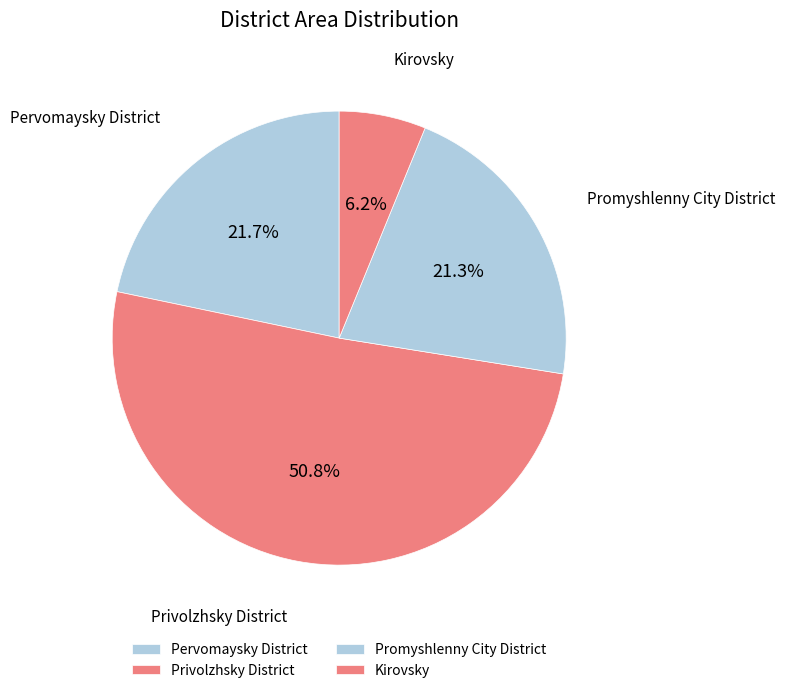

Does any single category account for the majority?

Yes